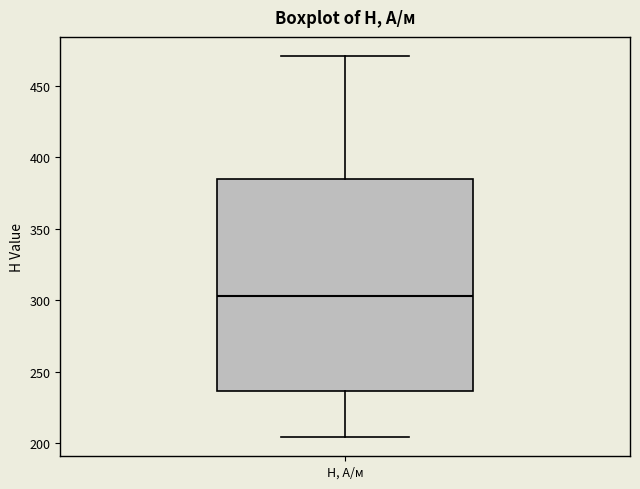

Where does the median line of the box for H, А/м sit on the y-axis? The values are not printed on the chart, so give them approximately, as read against the axis.

305